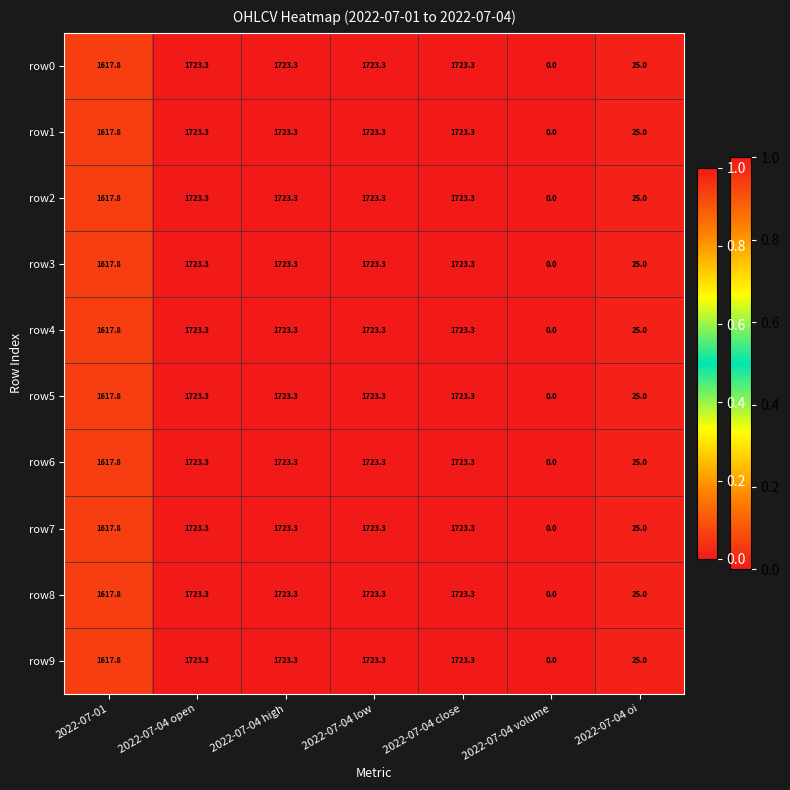

What is the average value of the row3 series?

1219.4